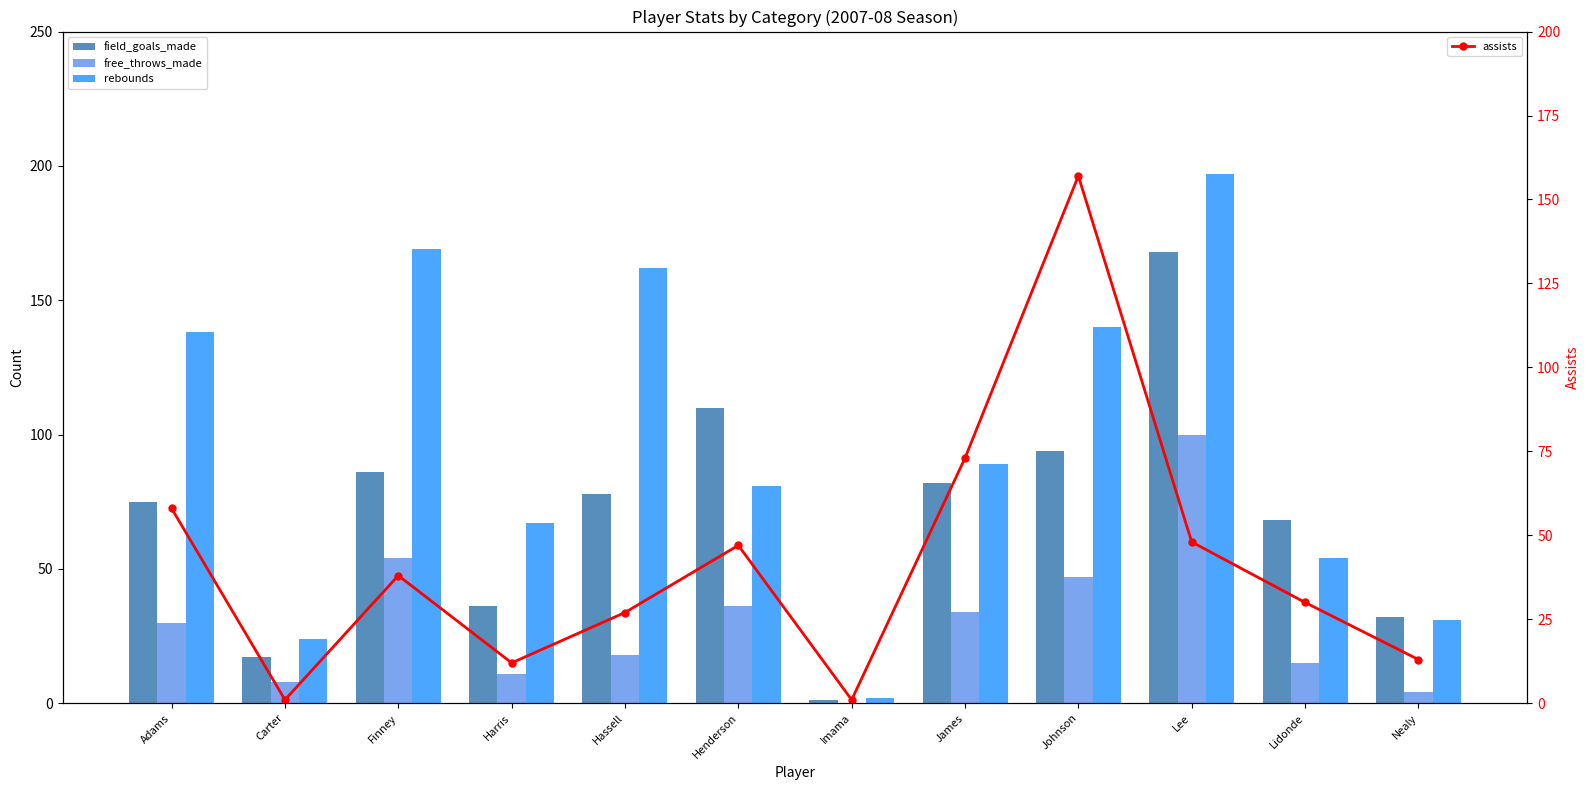

Which has a higher value, Imama or Lee?

Lee